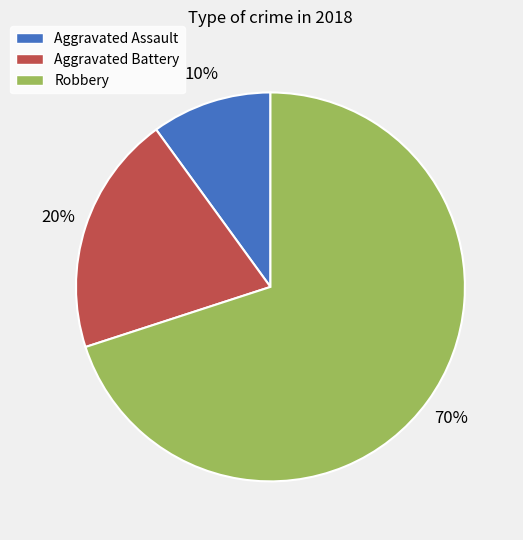

True or false: Aggravated Assault accounts for 10% of the total.

True